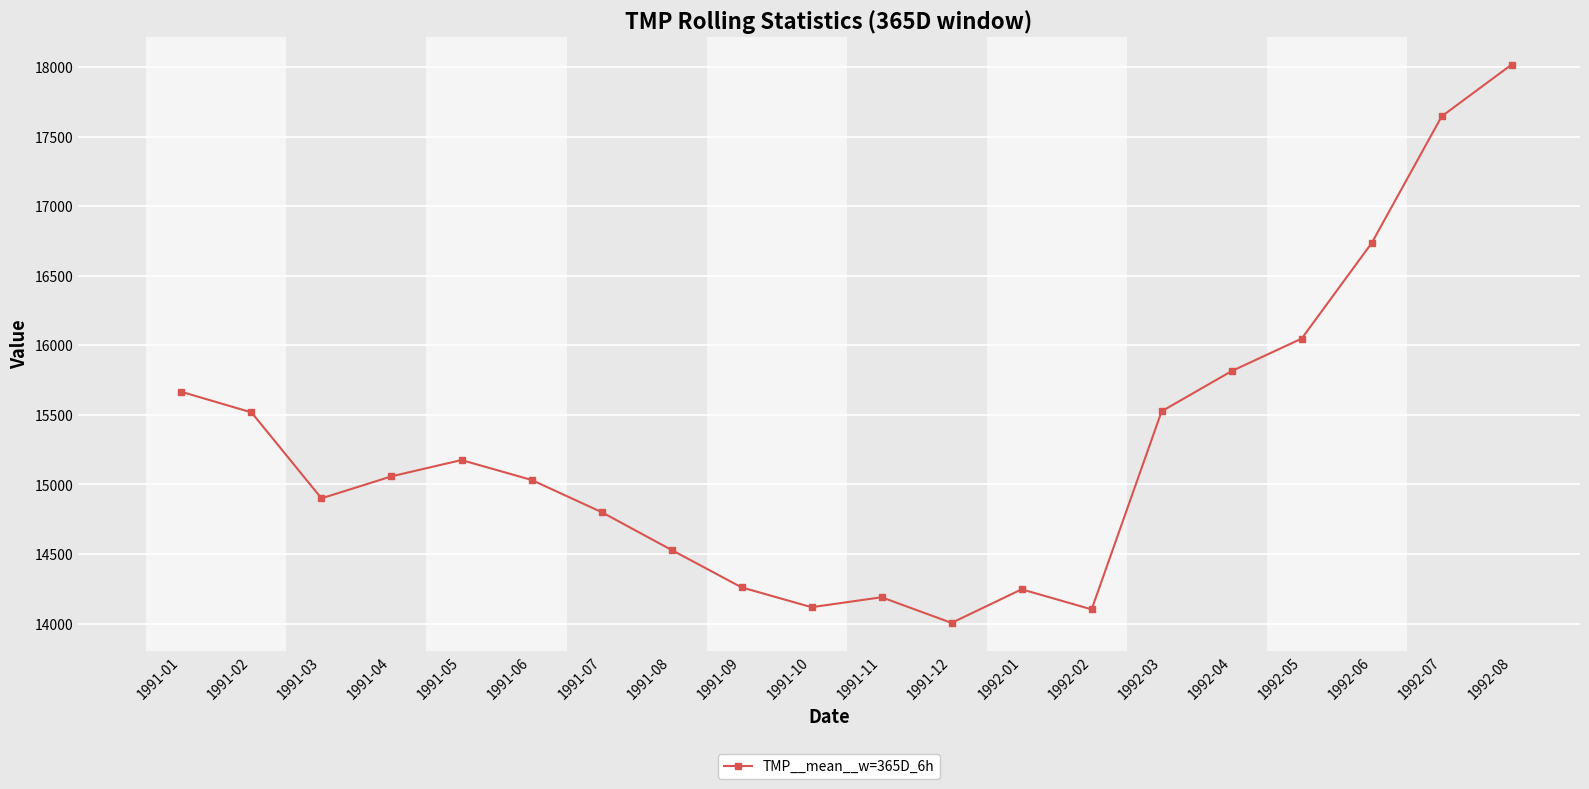

What is the sum of all values?

305383.2